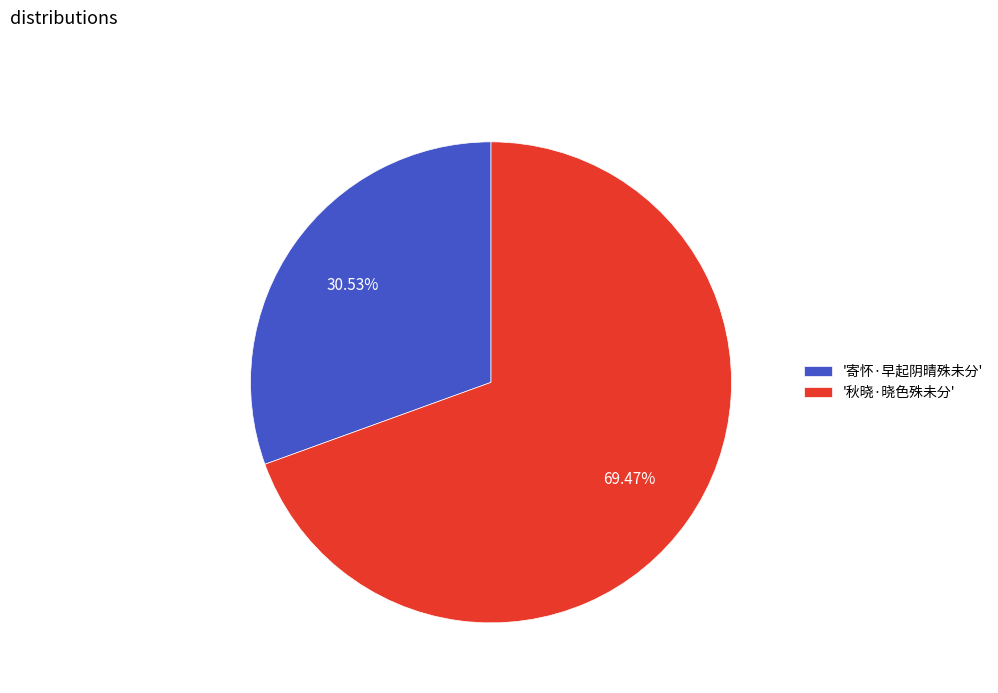

What is the majority slice?

'秋晓·晓色殊未分'